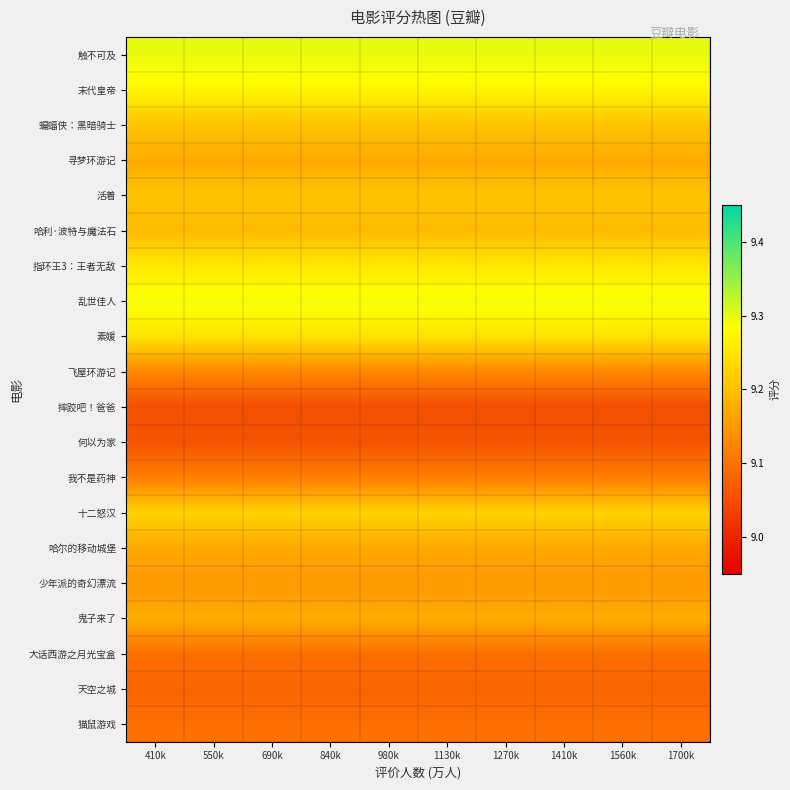

Count the number of categories in the chart.

10